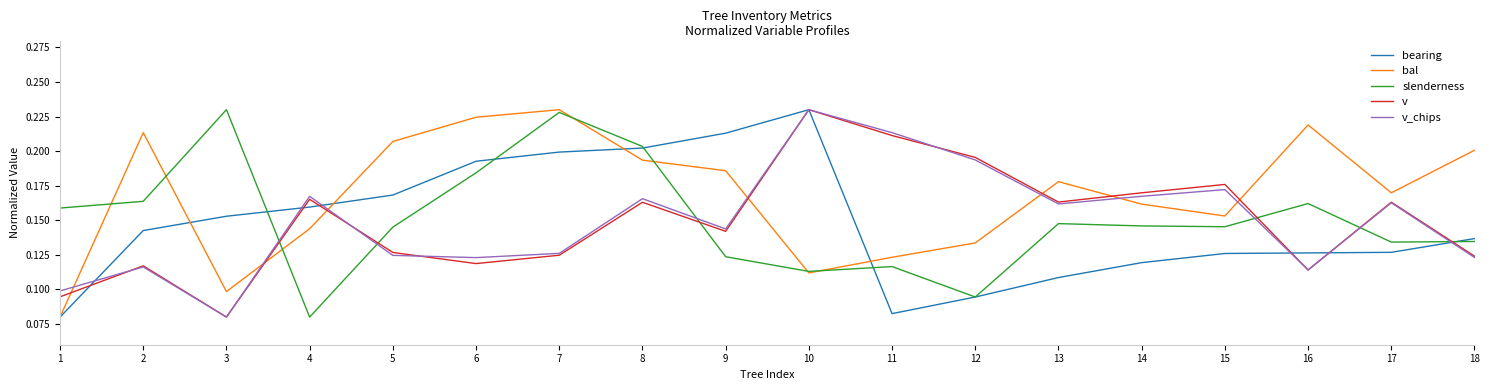

Which series changed the most between 1 and 18?

bal